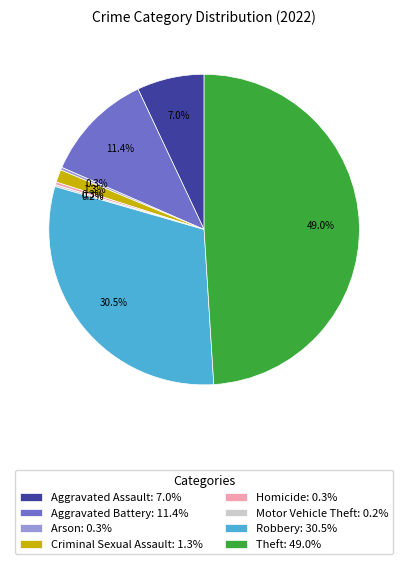

To the nearest percent, what is the average slice percentage?

12%